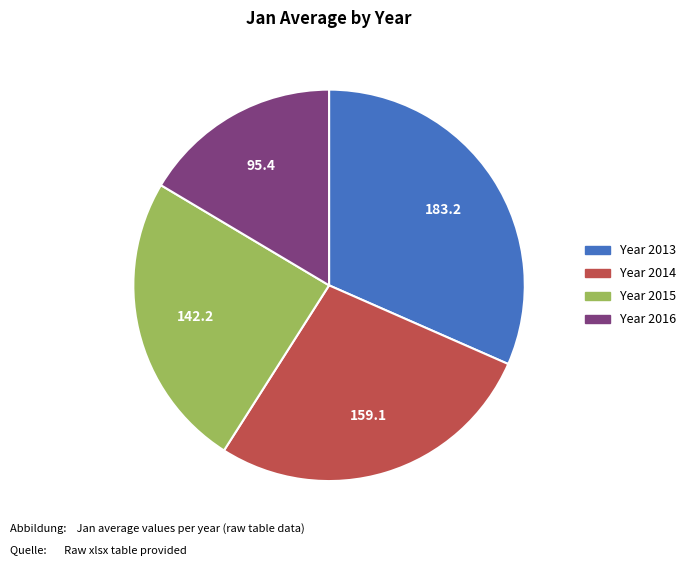

Is there a majority slice in this chart?

No